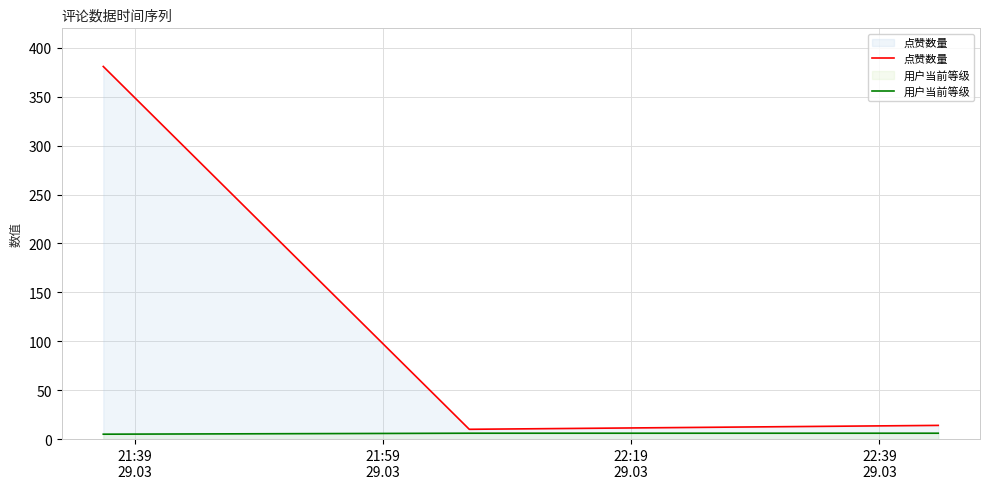

Which series has the largest total across all categories?

点赞数量